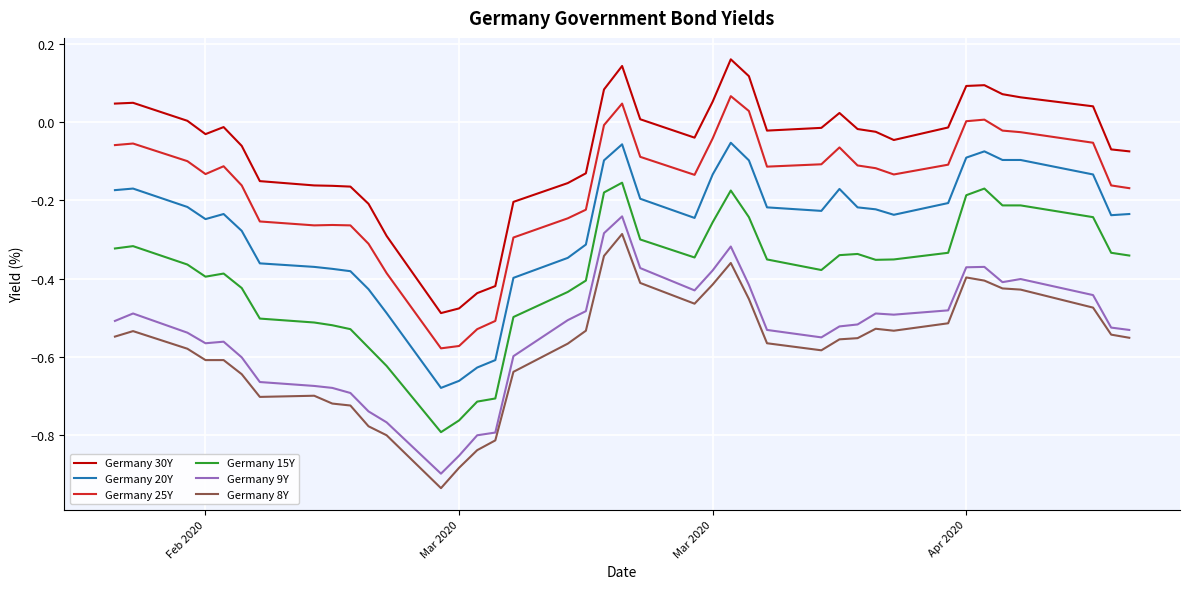

What is the difference between the maximum and minimum values in the Germany 20Y series?

0.6